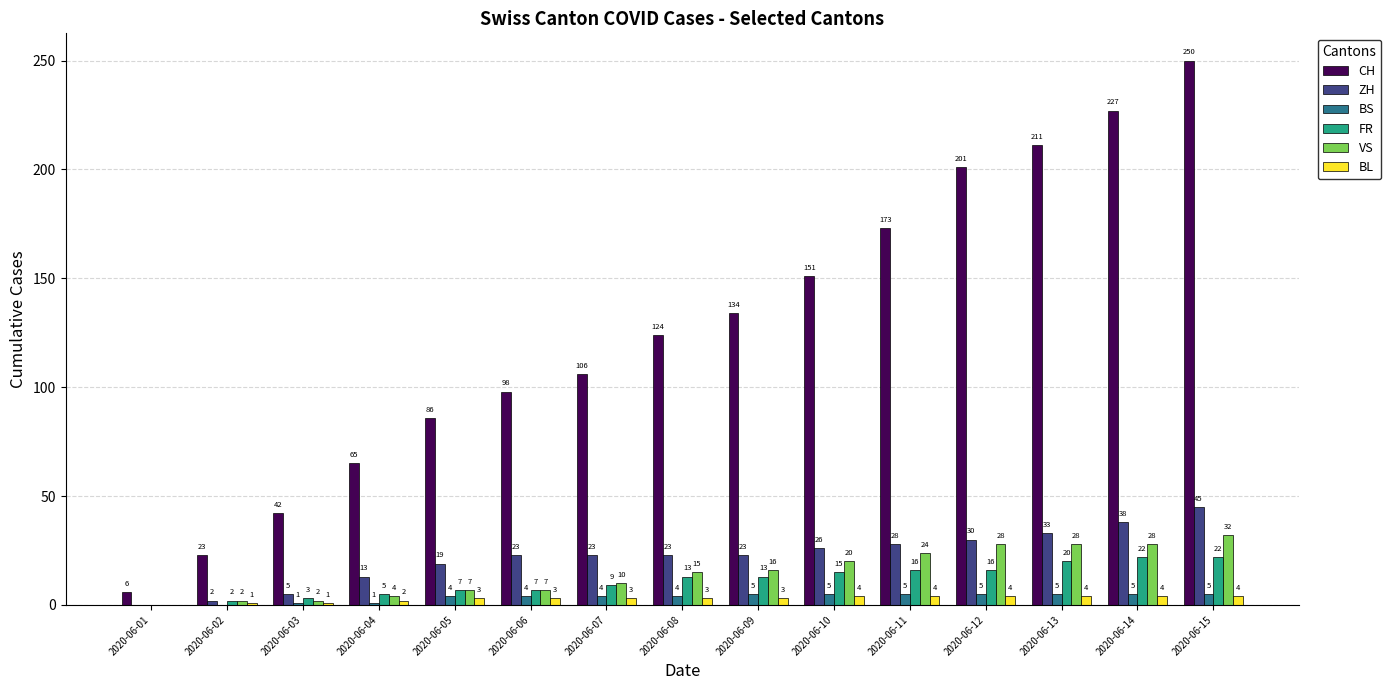

At which category is the sum across all series the highest?

2020-06-15